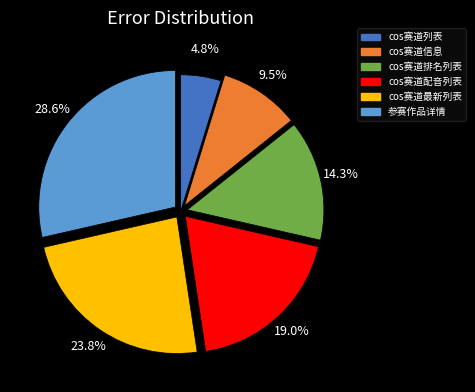

Does cos赛道排名列表 represent more than half of the total?

No